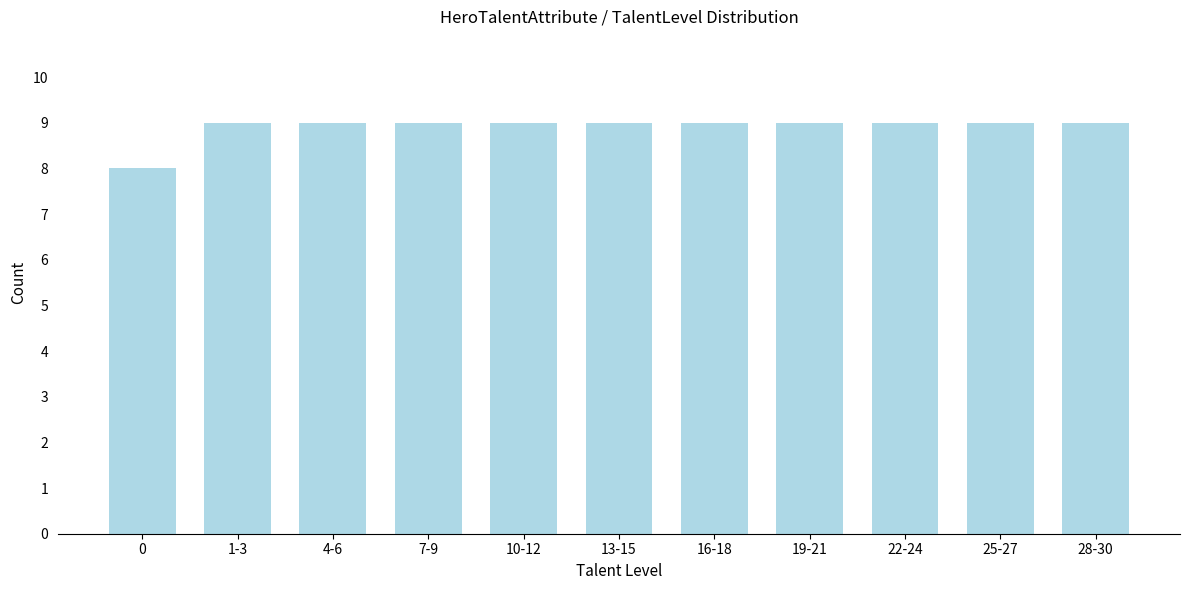

Reading left to right, extract all data points from this chart.

8	9	9	9	9	9	9	9	9	9	9